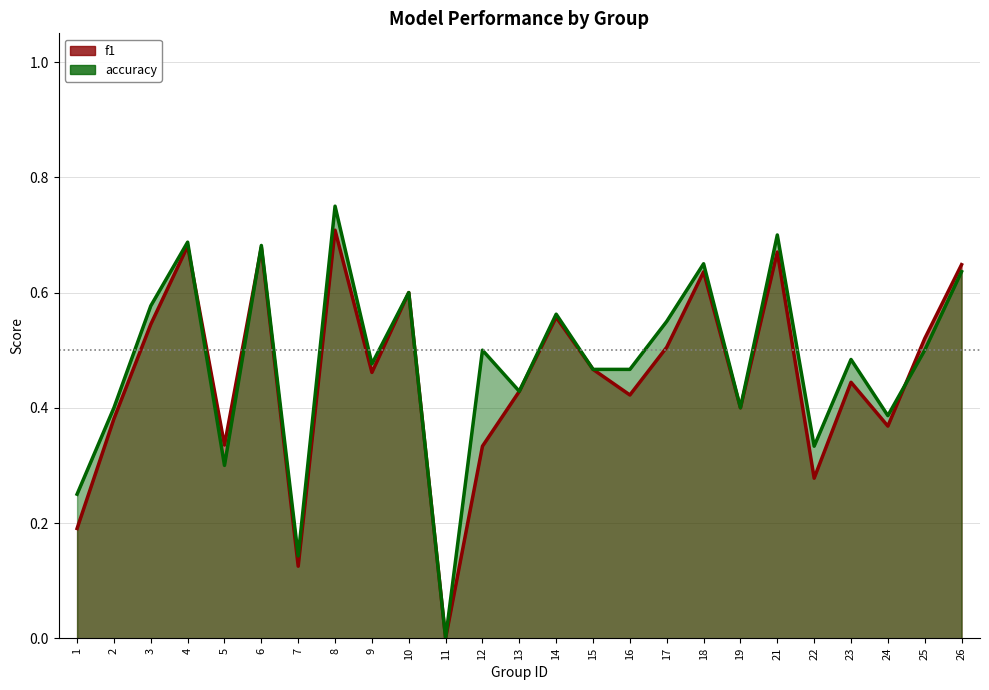

Between 4 and 12, which is larger?

4